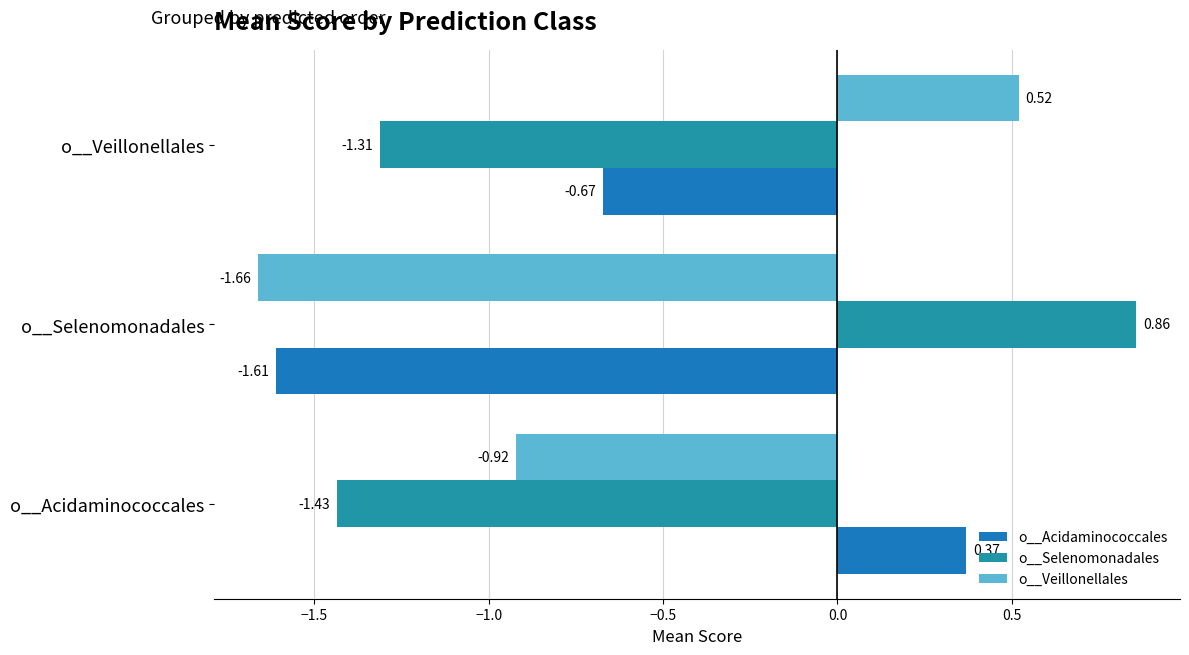

What are all the series names shown in the legend?

o__Acidaminococcales, o__Selenomonadales, o__Veillonellales